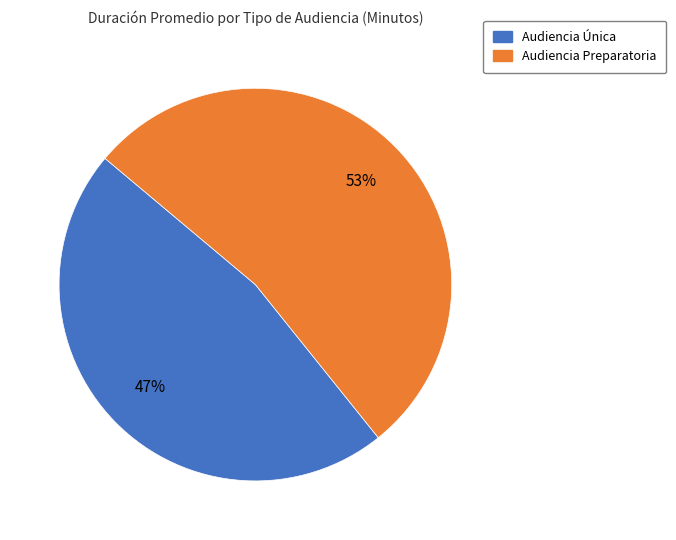

Which category has the smallest portion of the pie?

Audiencia Única